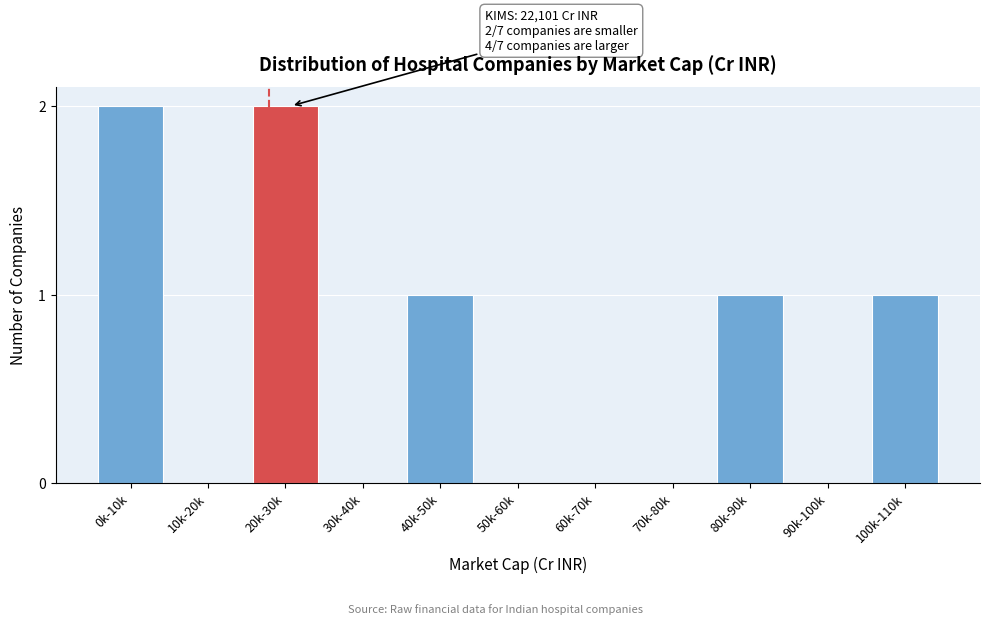

Reading left to right, extract all data points from this chart.

0k-10k=2	10k-20k=0	20k-30k=2	30k-40k=0	40k-50k=1	50k-60k=0	60k-70k=0	70k-80k=0	80k-90k=1	90k-100k=0	100k-110k=1